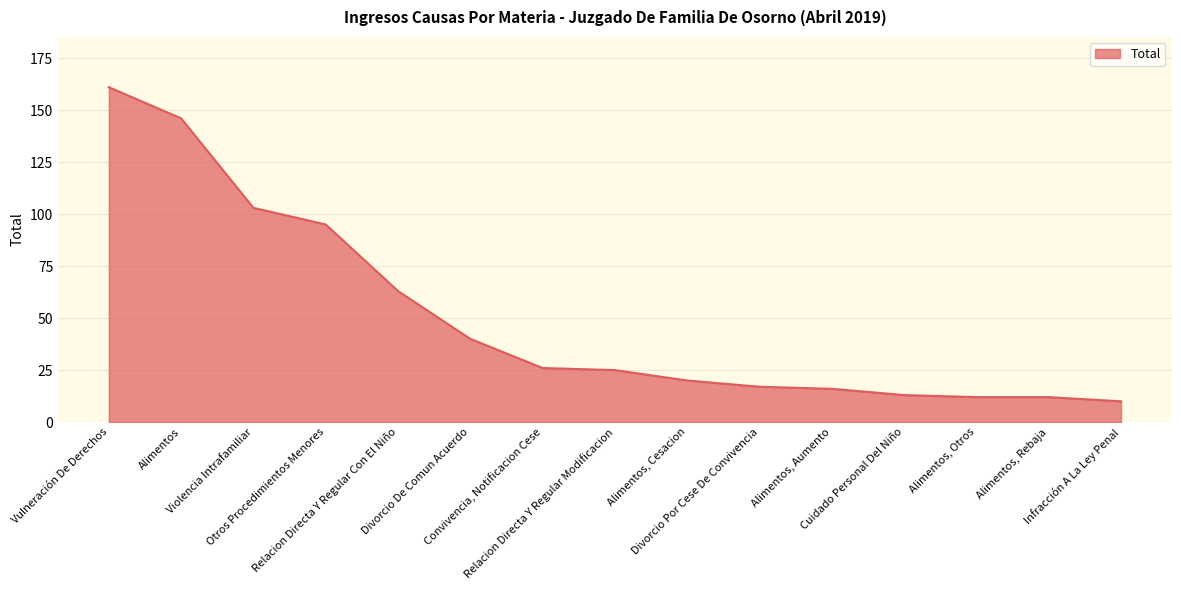

What is the change in value from Vulneración De Derechos to Cuidado Personal Del Niño?

-148